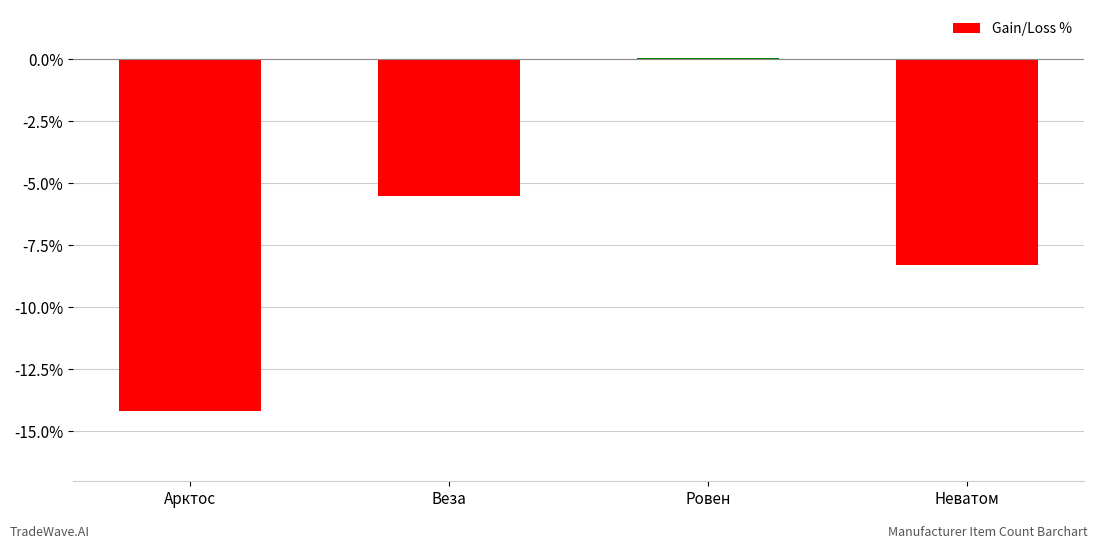

What is the sum of the values at Веза and Арктос?

-19.7